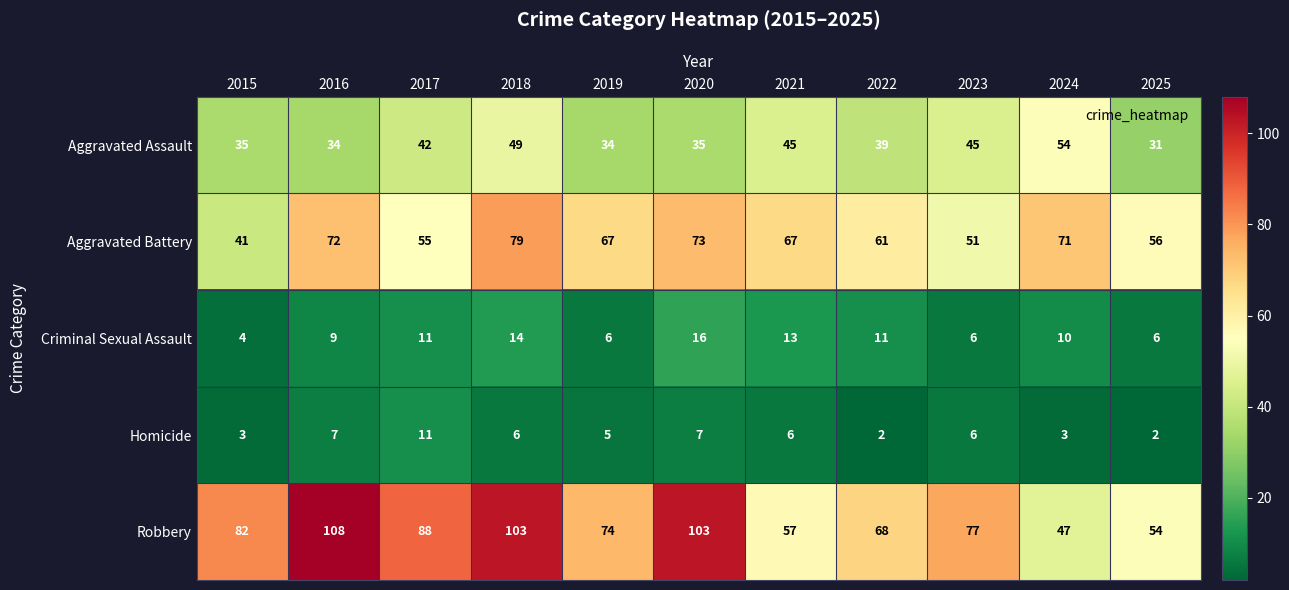

What is the highest value of the Robbery series?

108